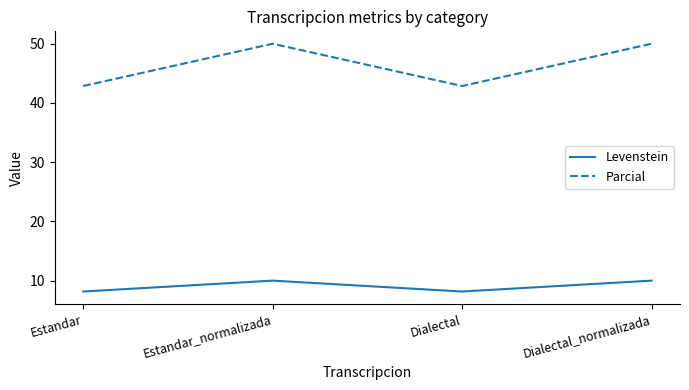

Where is the first local maximum for Levenstein?

Estandar_normalizada